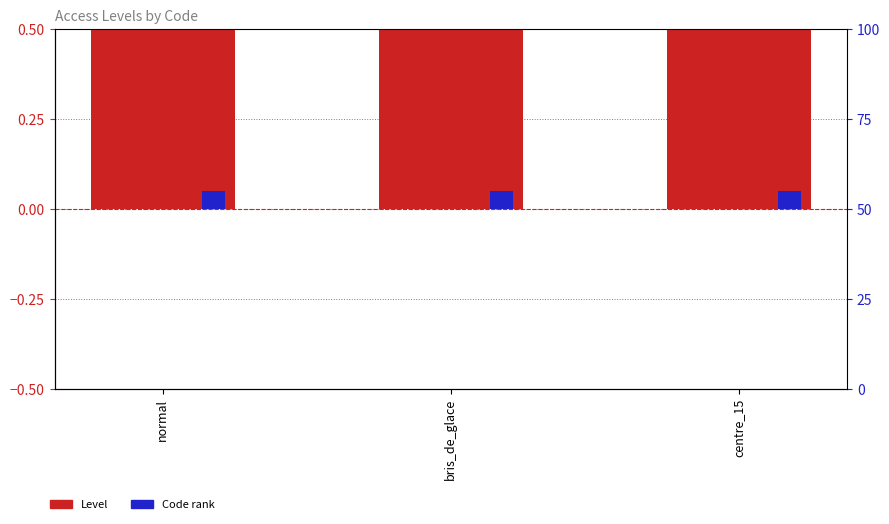

At which category is the sum across all series the highest?

normal